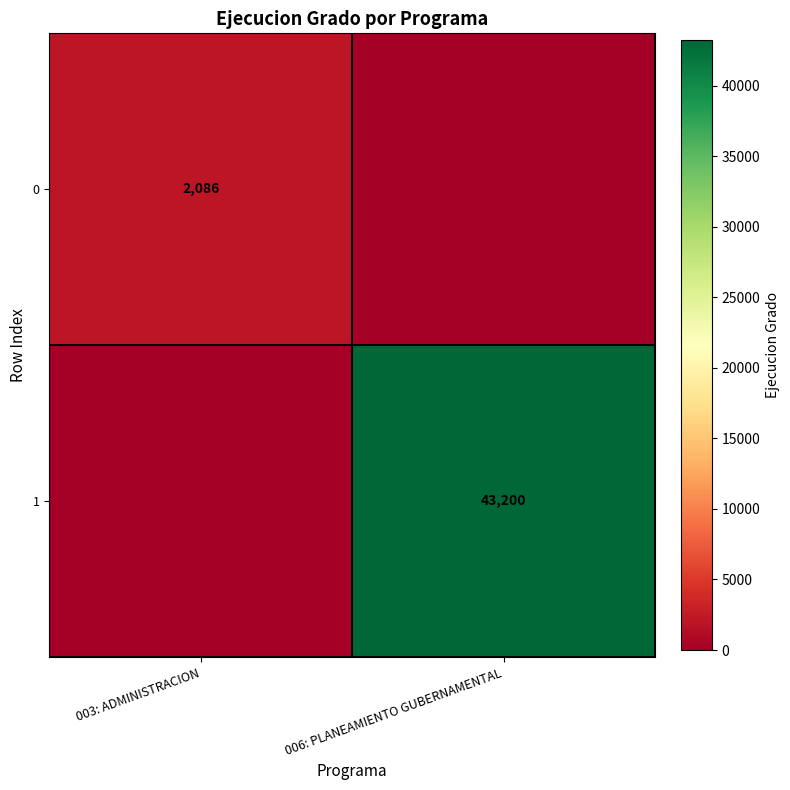

At which category does the chart reach its minimum across all series?

006: PLANEAMIENTO GUBERNAMENTAL